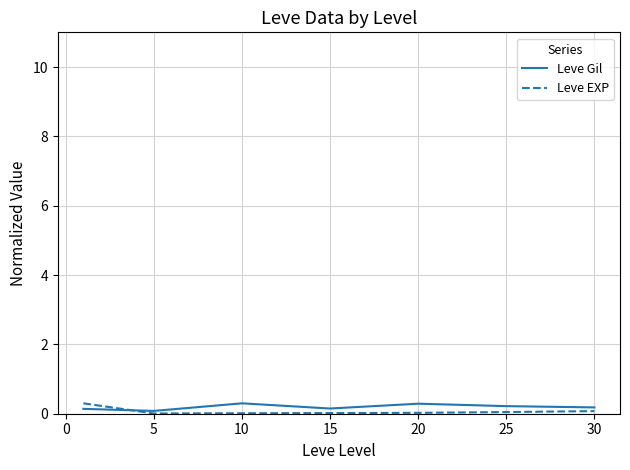

What is the maximum value shown in the chart?

0.3